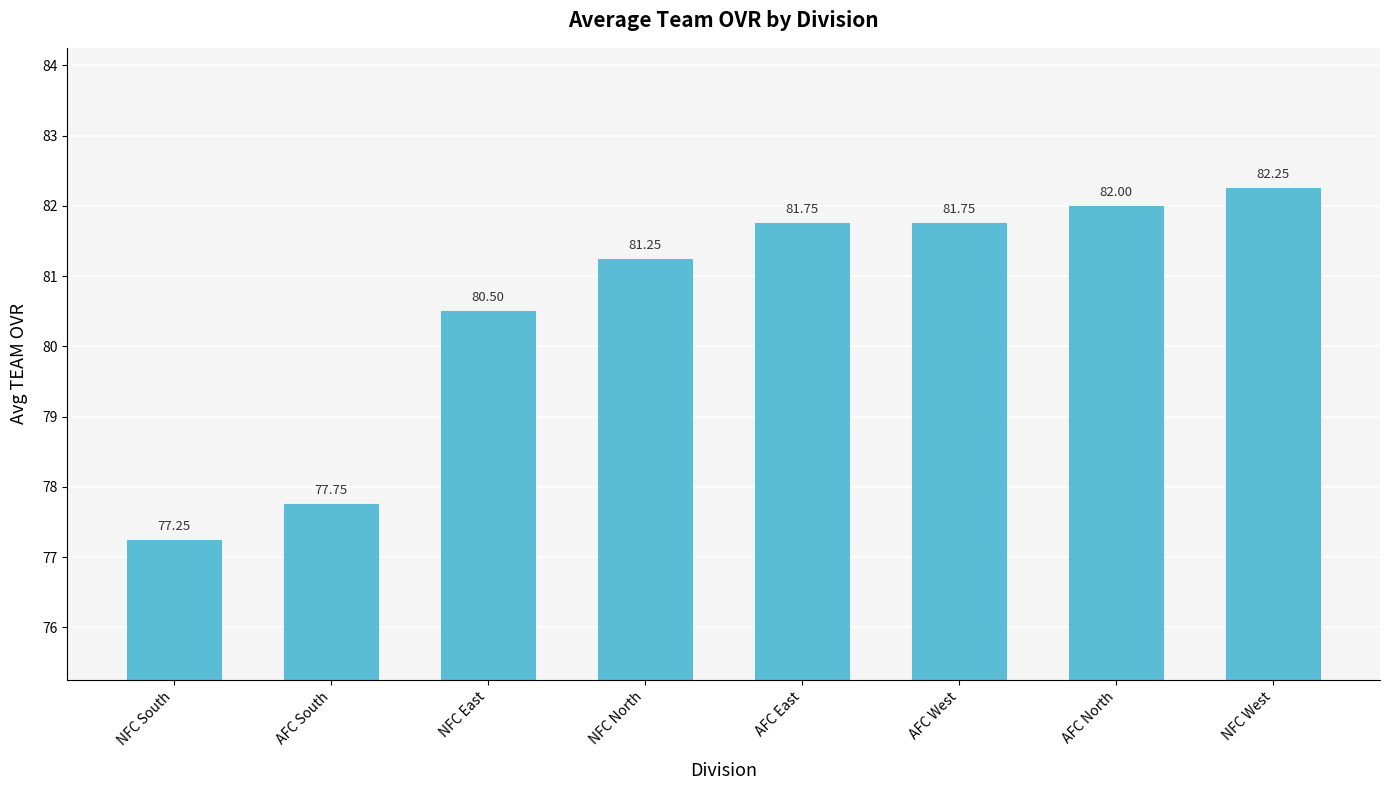

What is the change in value from NFC East to AFC North?

+1.5